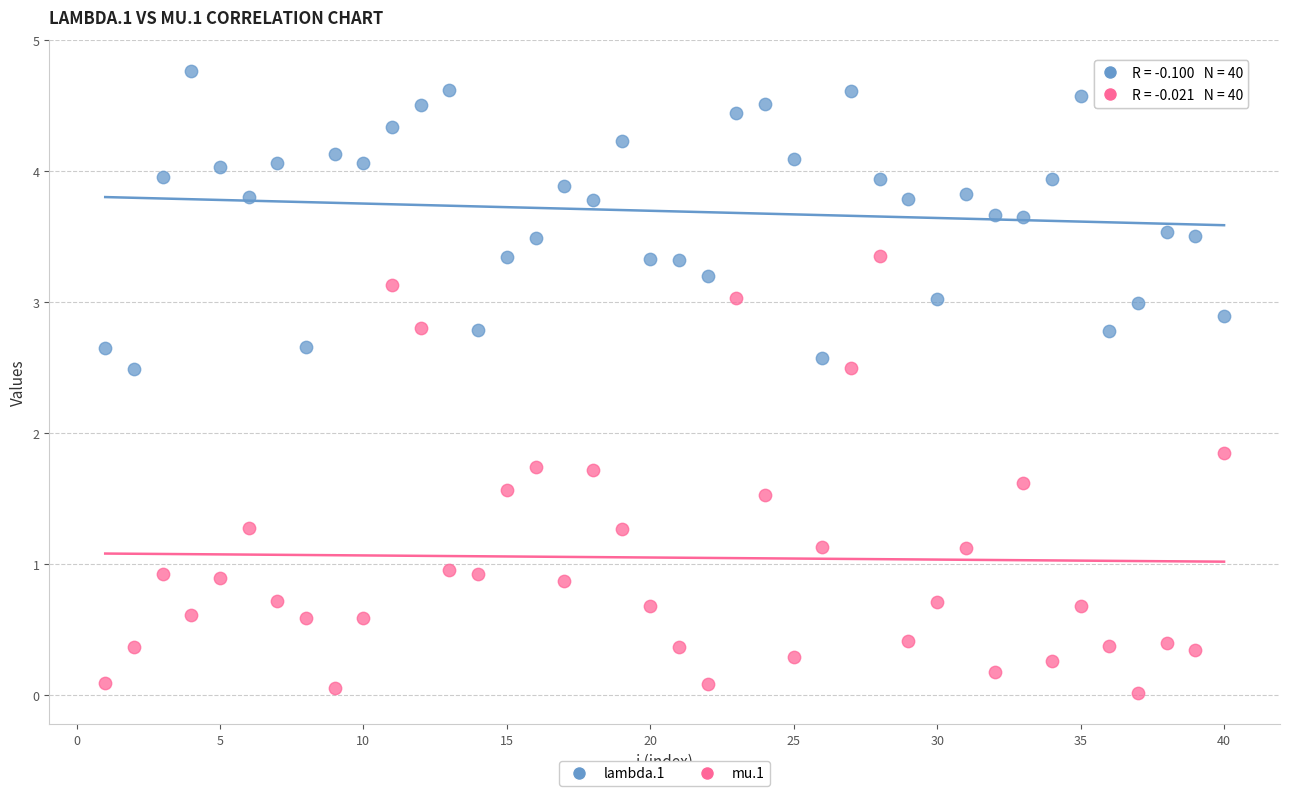

Across all series, what Y value is closest to 2?

1.8